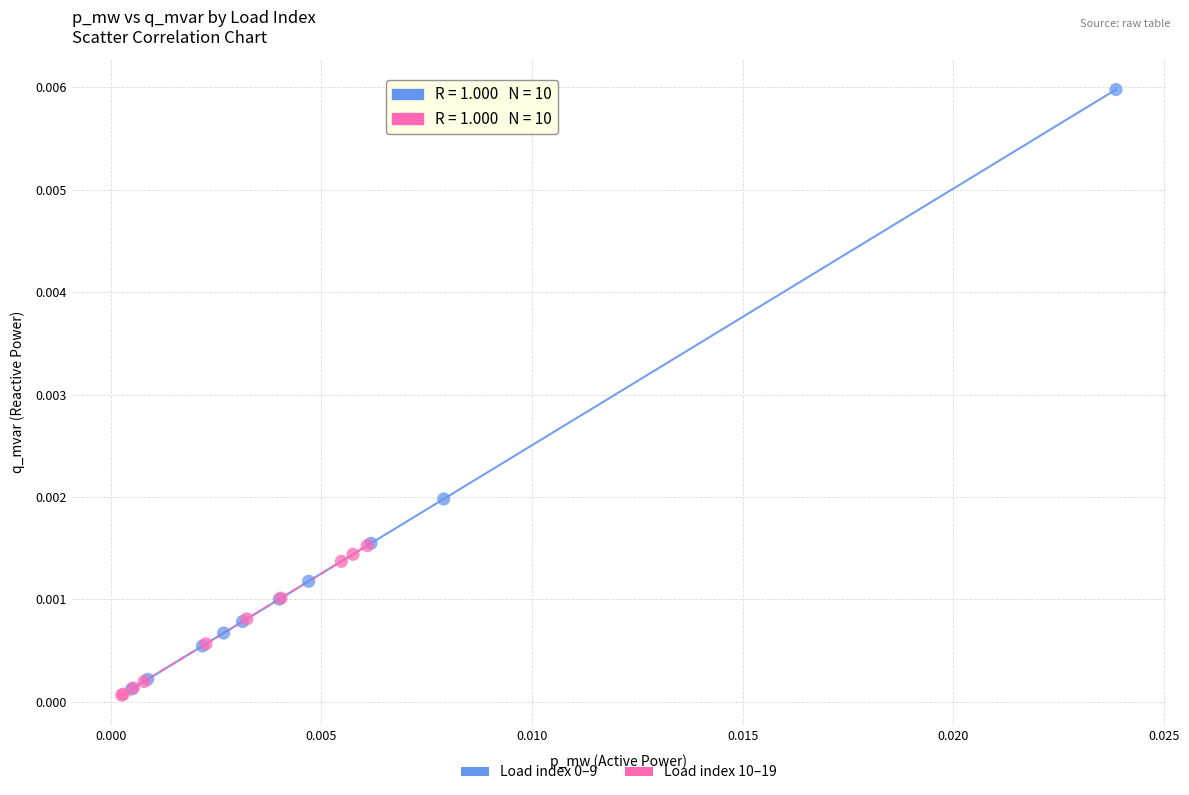

Which series contains the lowest Y value?

Load index 10–19